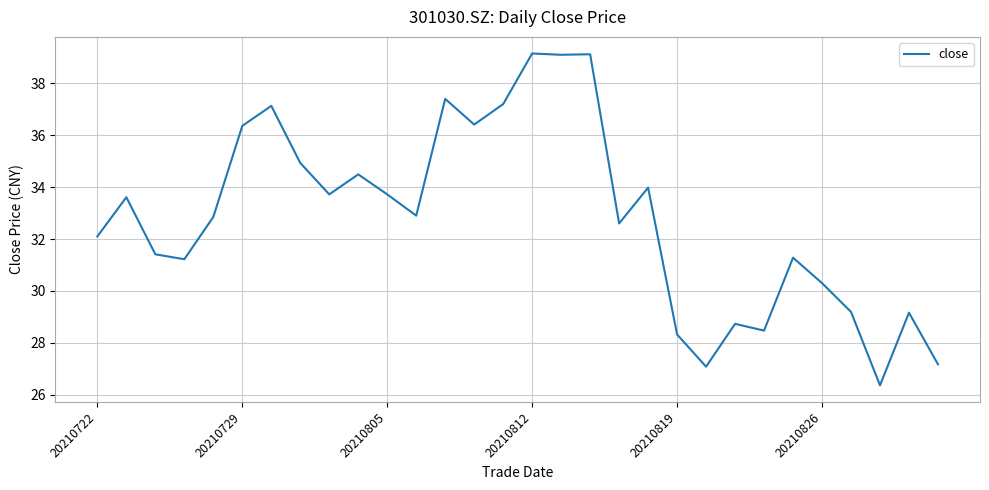

What is the difference between the maximum and minimum values?

12.8